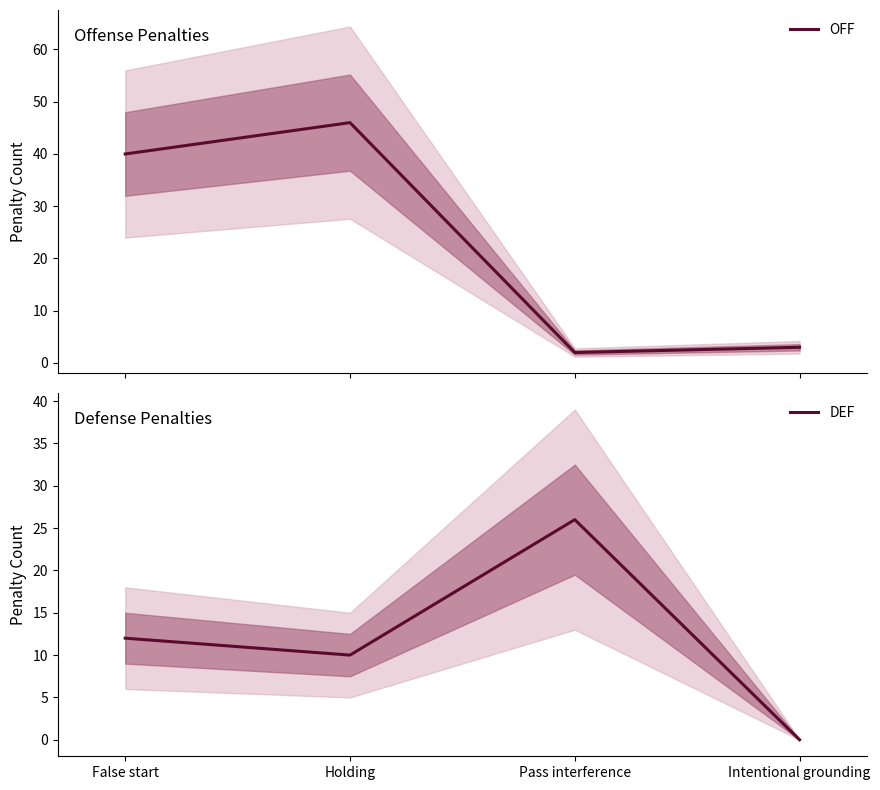

Is it true that DEF equals 10 at Holding?

True